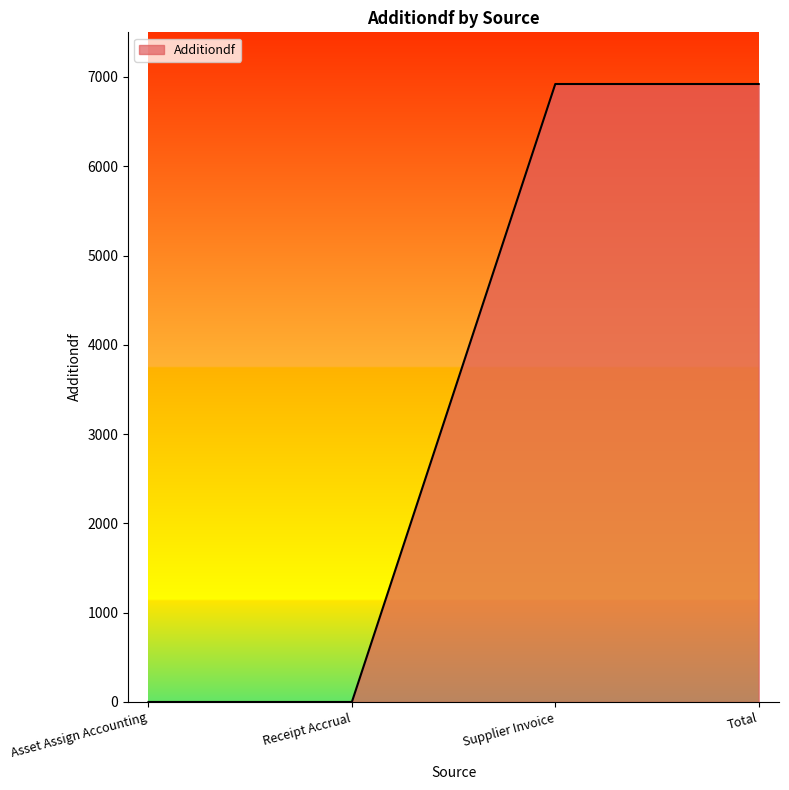

What is the ratio of the value at Supplier Invoice to the value at Total?

1.0